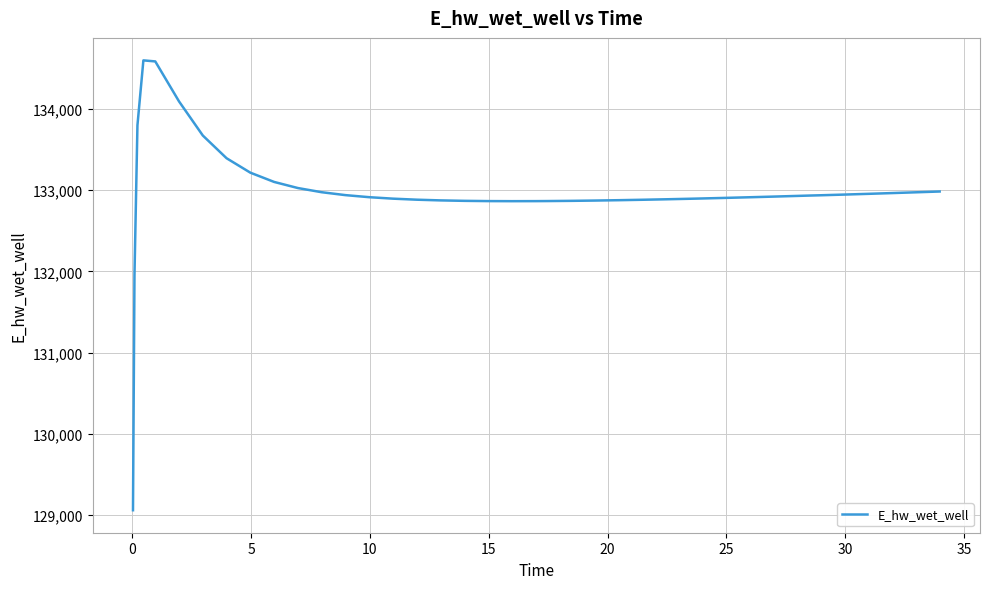

What is the minimum value shown in the chart?

129058.7